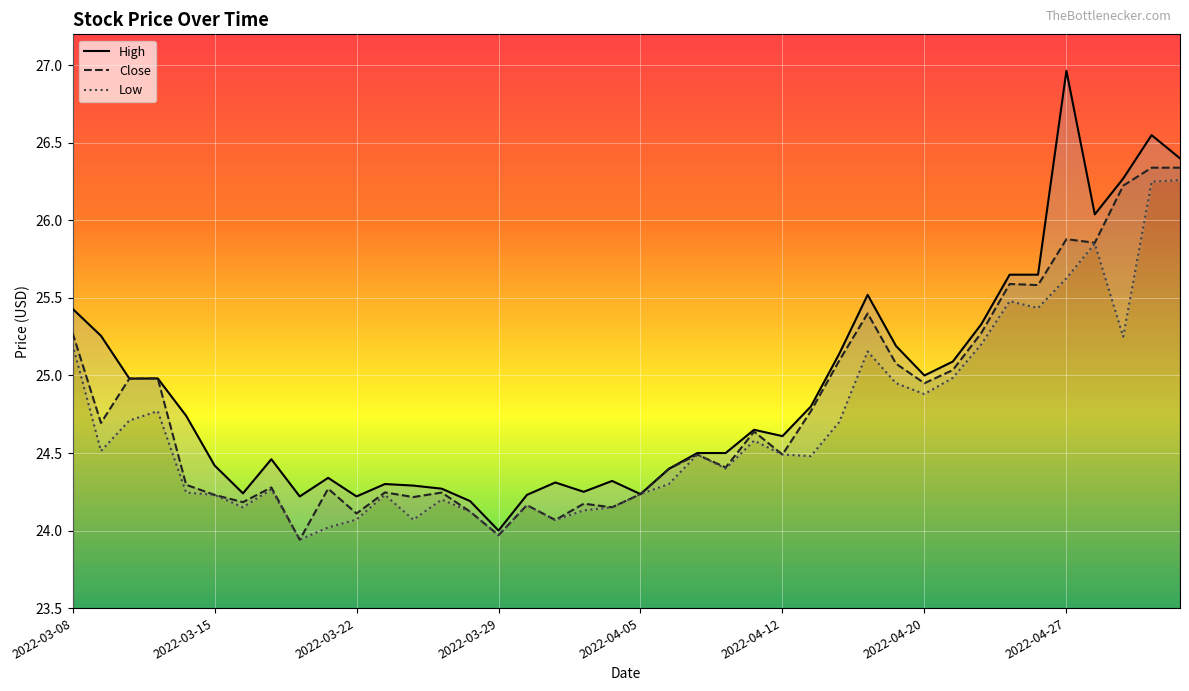

What is the average value of the Close series?

24.8